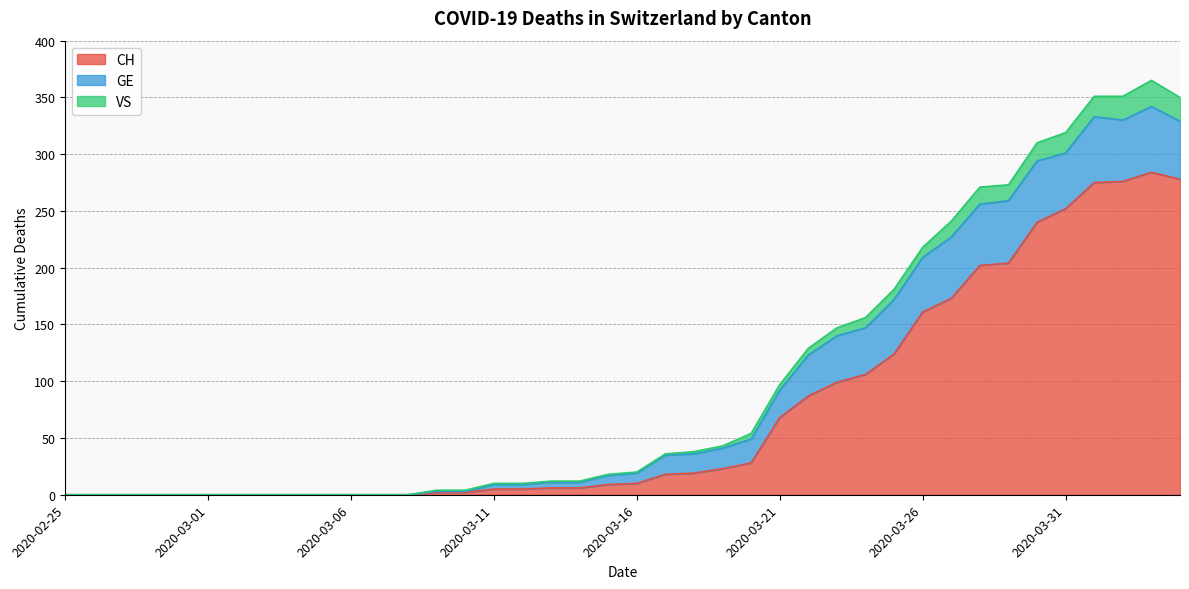

Where does the CH series first go above 10?

2020-03-17